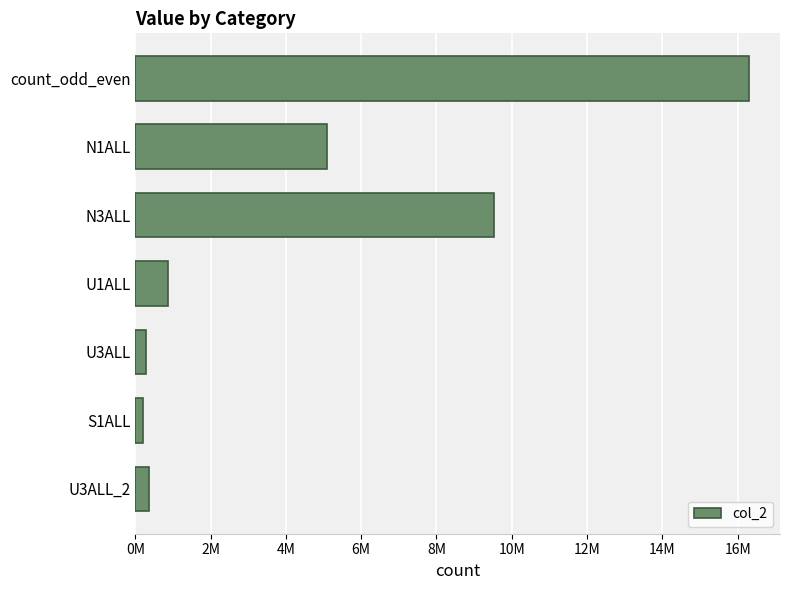

Does the chart contain any negative values?

No